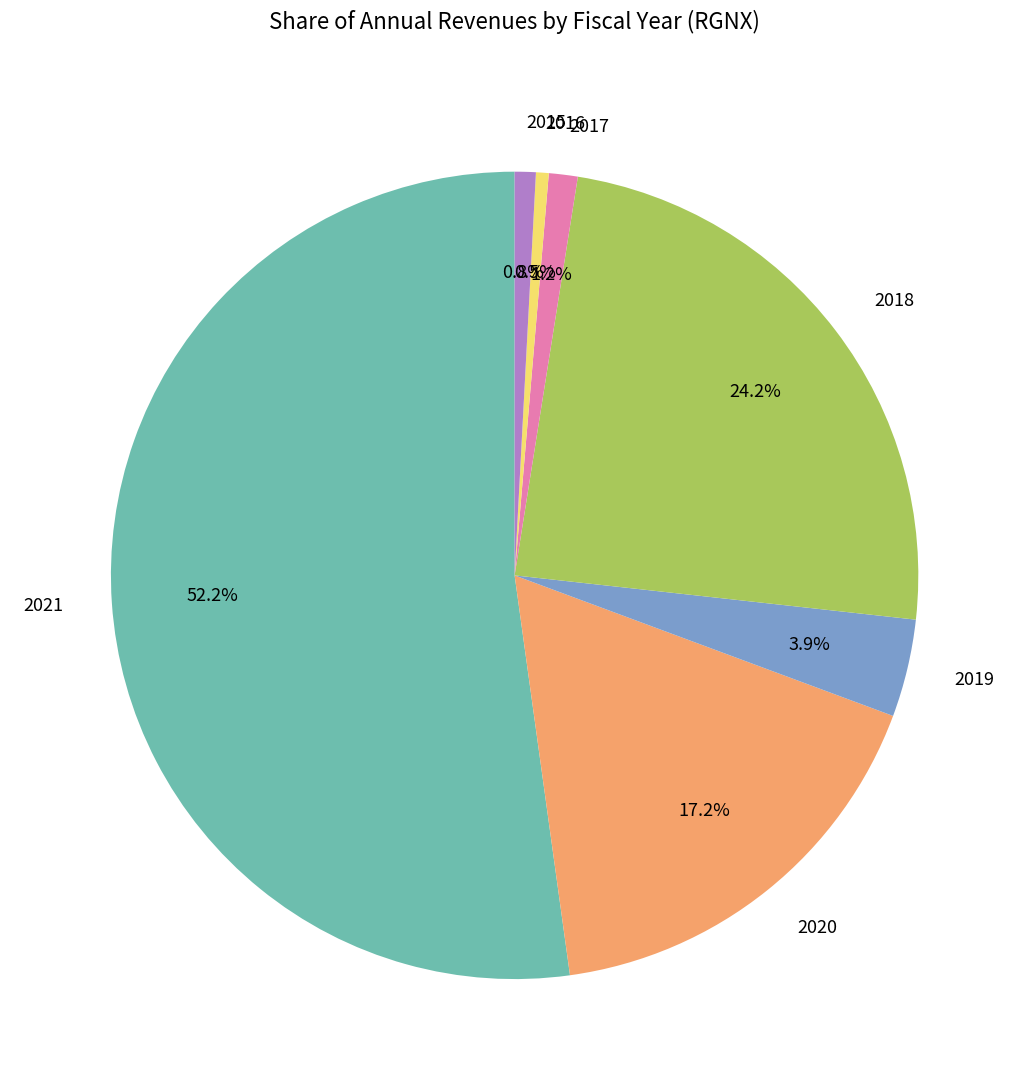

To the nearest percent, what is the combined percentage of 2017 and 2019?

5%